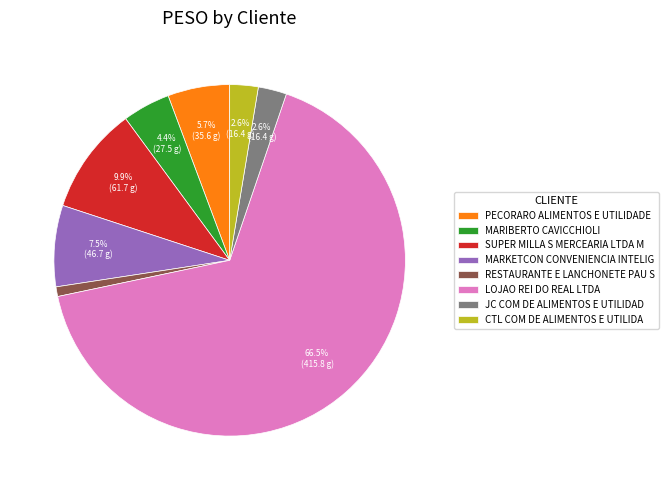

Which slice represents more than half of the pie?

LOJAO REI DO REAL LTDA